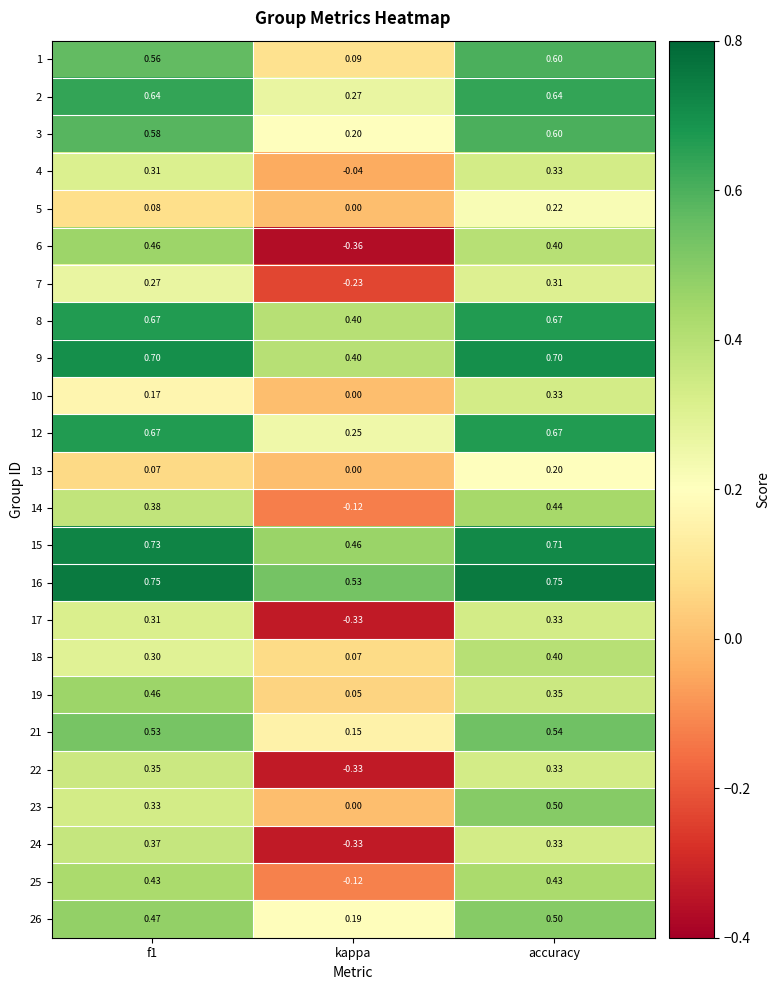

At which label is 13 closest to 0?

kappa